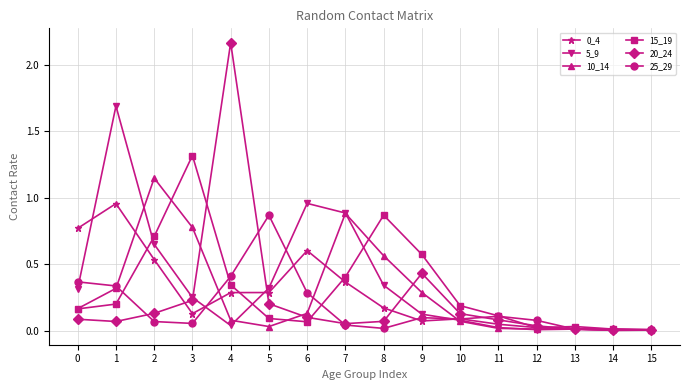

What is the difference between the maximum and minimum values in the 5_9 series?

1.7